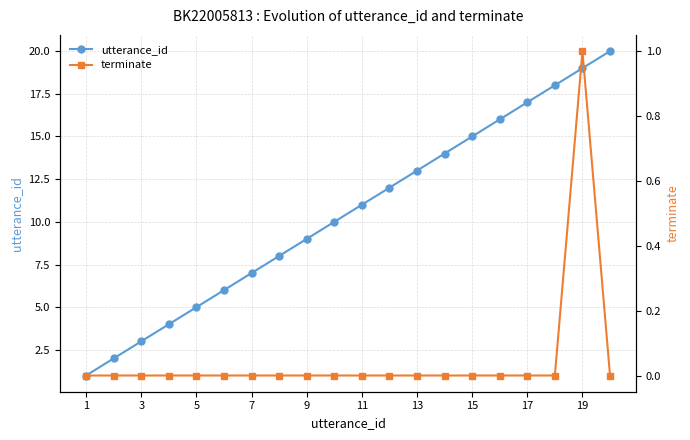

Which series has the largest total across all categories?

utterance_id